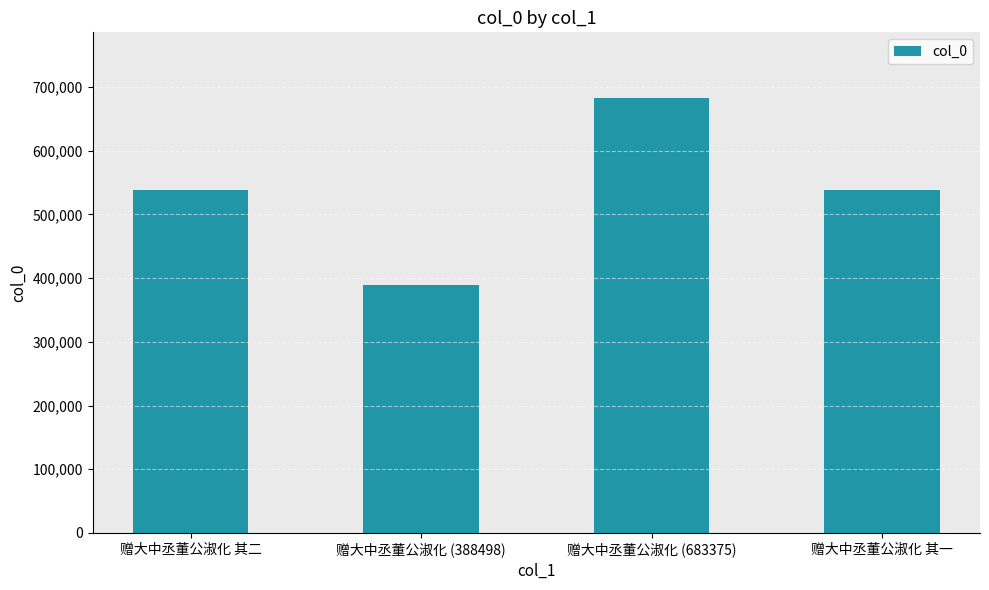

What is the value of the 1st bar from the left?

538002